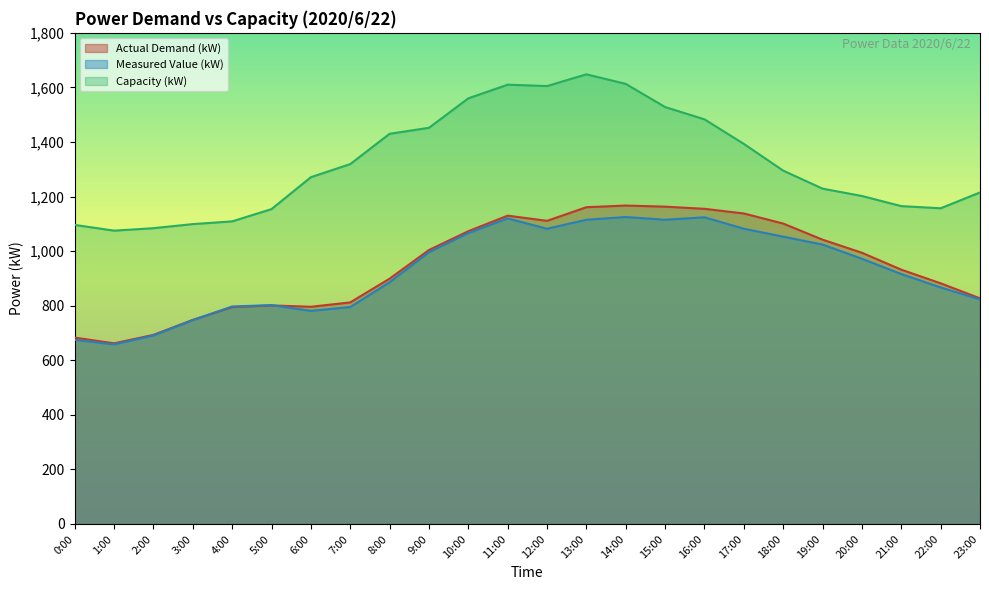

What position from the left is 6:00?

7